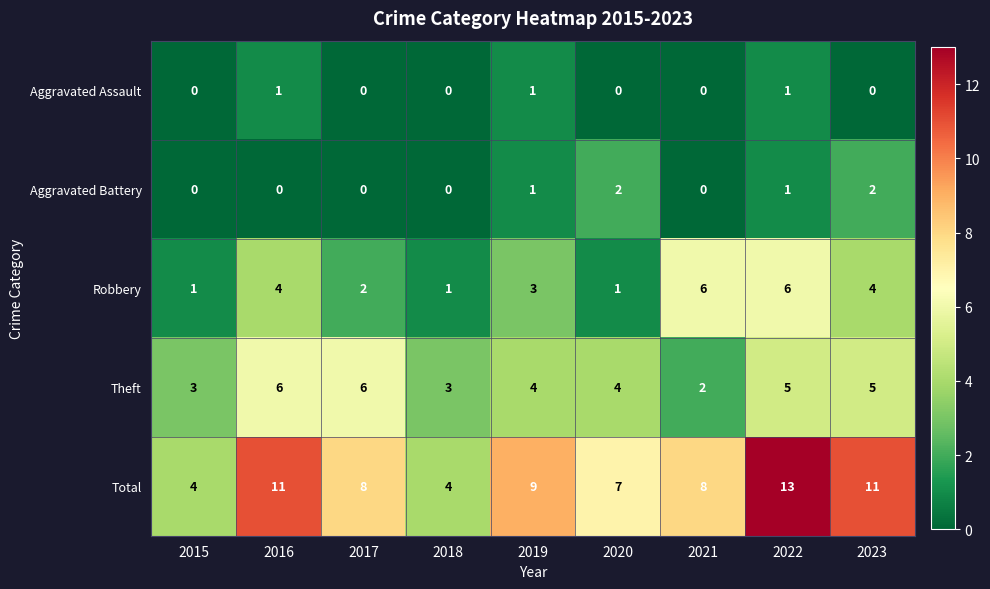

Which label corresponds to the largest value in the chart?

2022